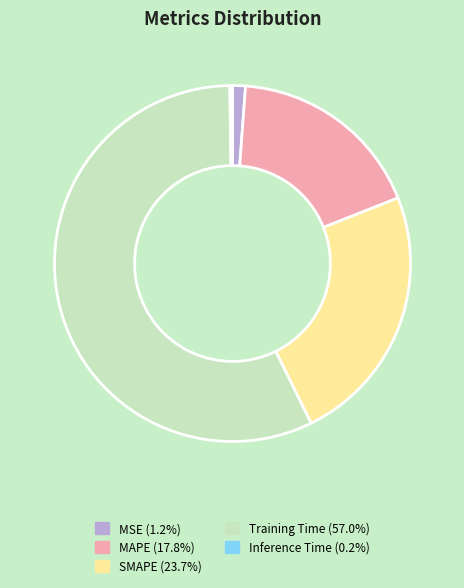

Which slice represents more than half of the pie?

Training Time